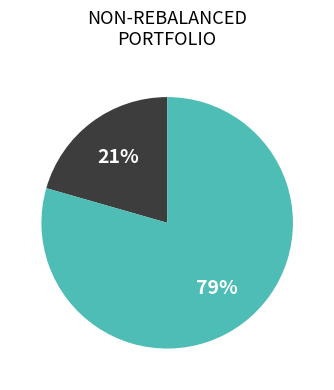

Is there any slice that represents more than half of the pie?

Yes